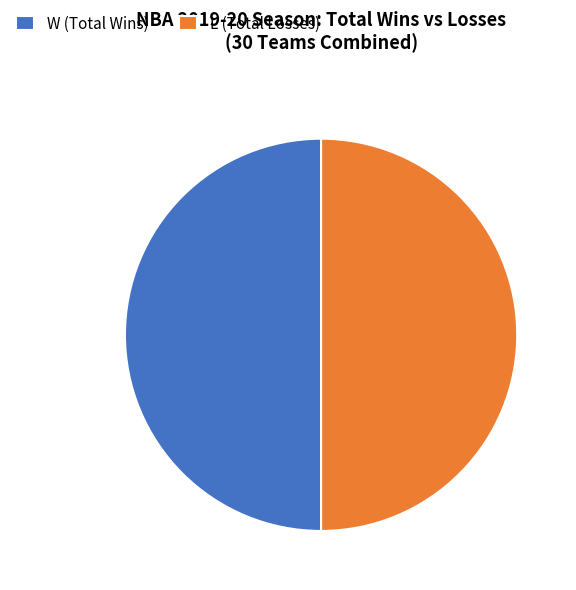

What is the ratio of the value at W (Total Wins) to the value at L (Total Losses)?

1.0